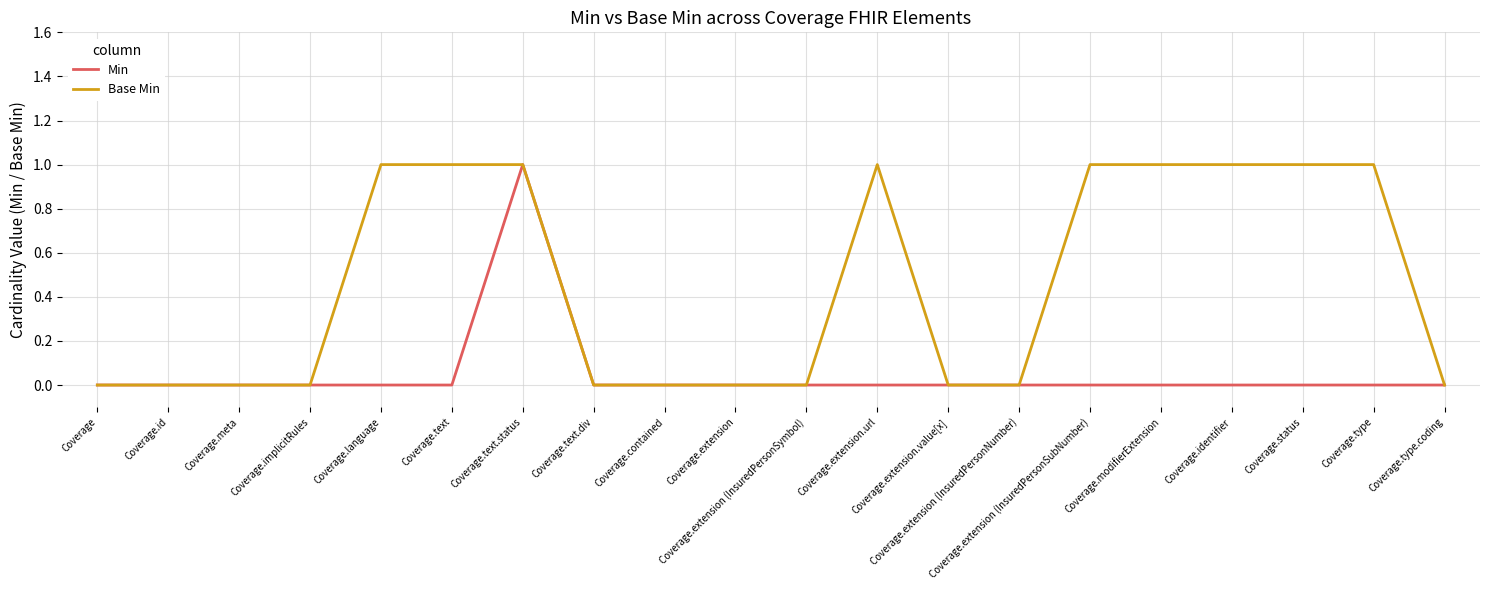

Which series has the largest total across all categories?

Base Min